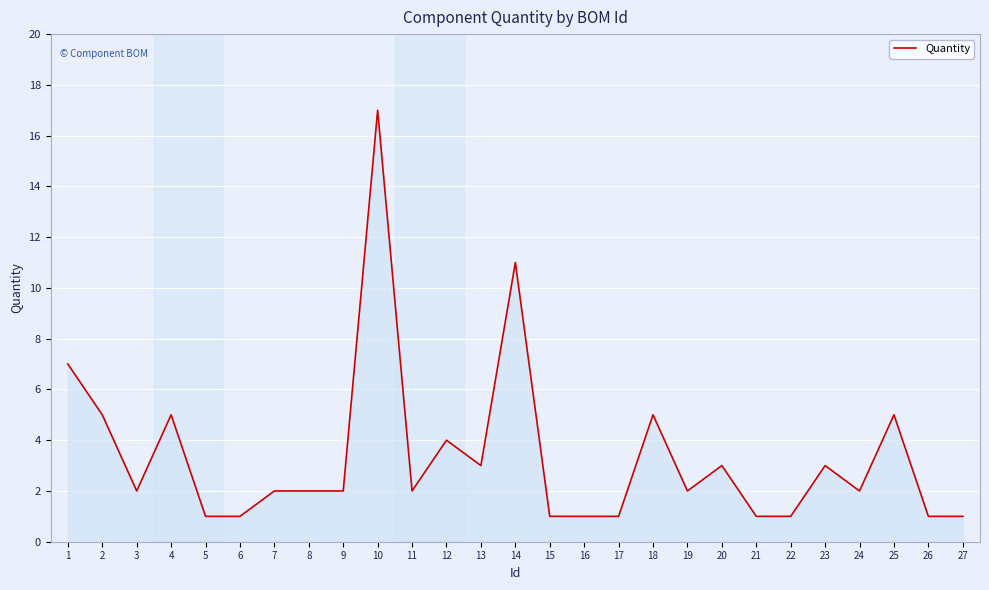

The chart shows a value of 3 at 8. True or false?

False